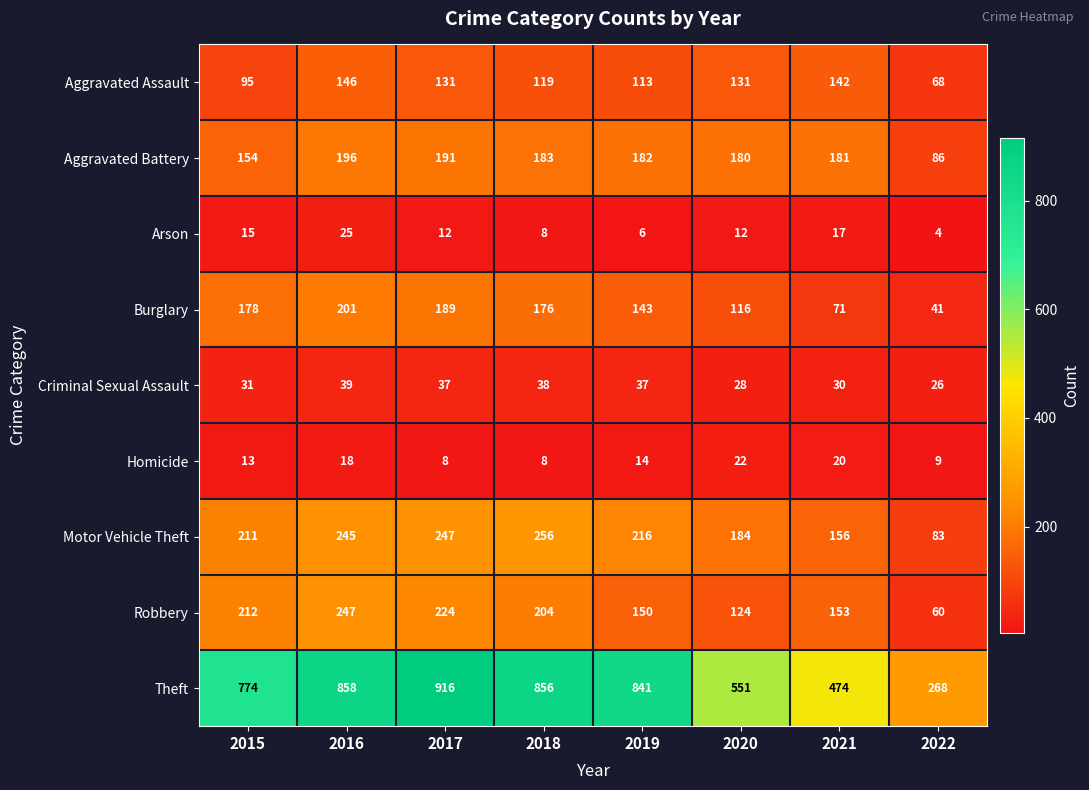

What is the sum of the Robbery values at 2019 and 2022?

210